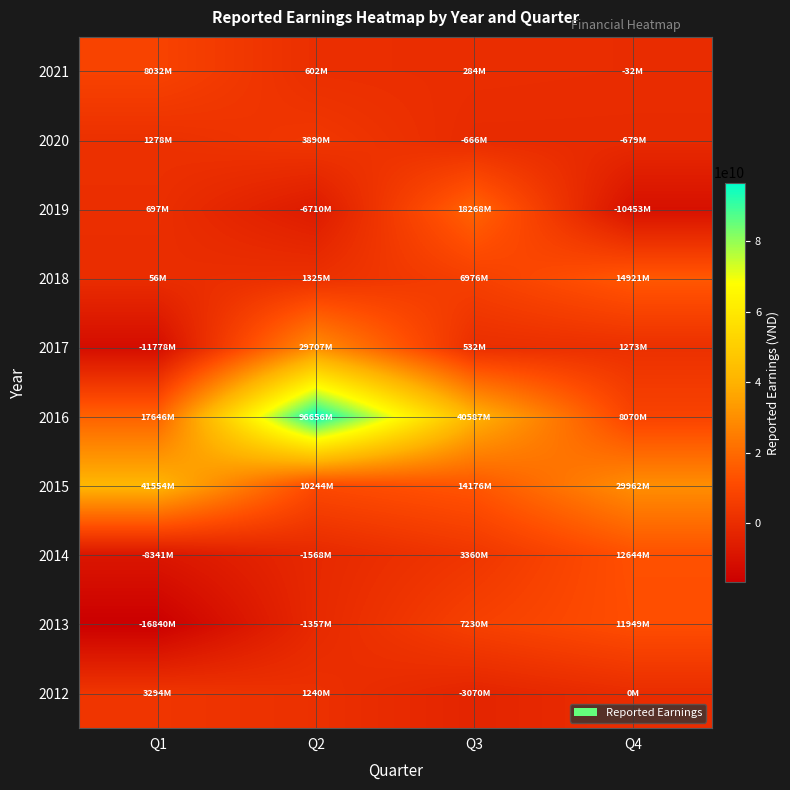

Reading left to right, what are all the values shown in this chart?

2021: Q1=8032331206	Q2=602380372	Q3=283835026	Q4=-32152342
2020: Q1=1277806520	Q2=3890416626	Q3=-665965272	Q4=-679460554
2019: Q1=697266291	Q2=-6709553047	Q3=18268166447	Q4=-10452694918
2018: Q1=56001735	Q2=1325156945	Q3=6976063488	Q4=14921095421
2017: Q1=-11777594220	Q2=29706632640	Q3=532132267	Q4=1273280200
2016: Q1=17645584530	Q2=96655509664	Q3=40586946413	Q4=8069813494
2015: Q1=41554173312	Q2=10244087510	Q3=14175910012	Q4=29961604991
2014: Q1=-8340705449	Q2=-1567547926	Q3=3360298969	Q4=12643779451
2013: Q1=-16839771164	Q2=-1356526811	Q3=7229809413	Q4=11949132288
2012: Q1=3293756332	Q2=1240180389	Q3=-3069527200	Q4=0